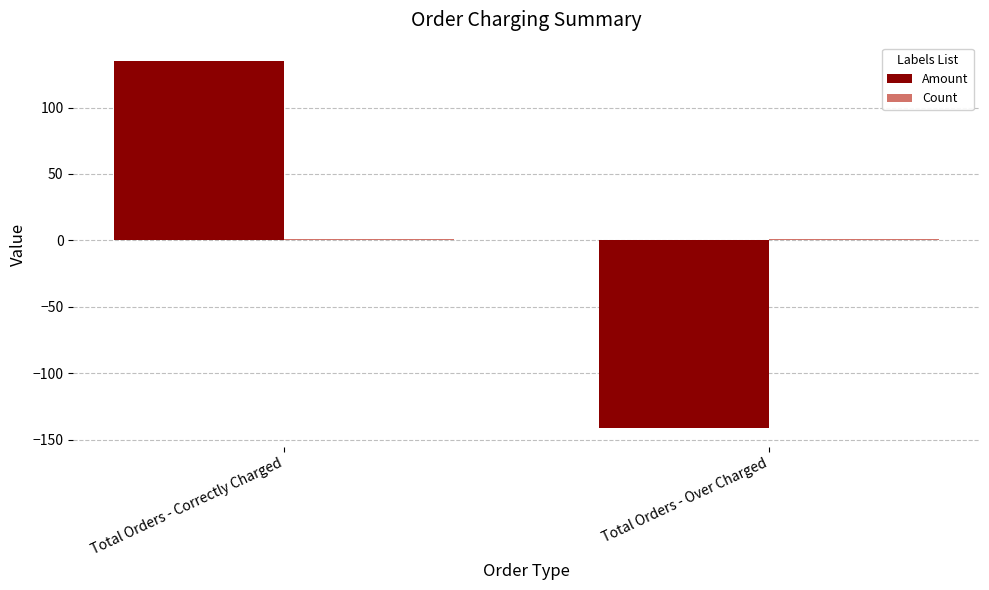

What is the maximum value shown in the chart?

135.0